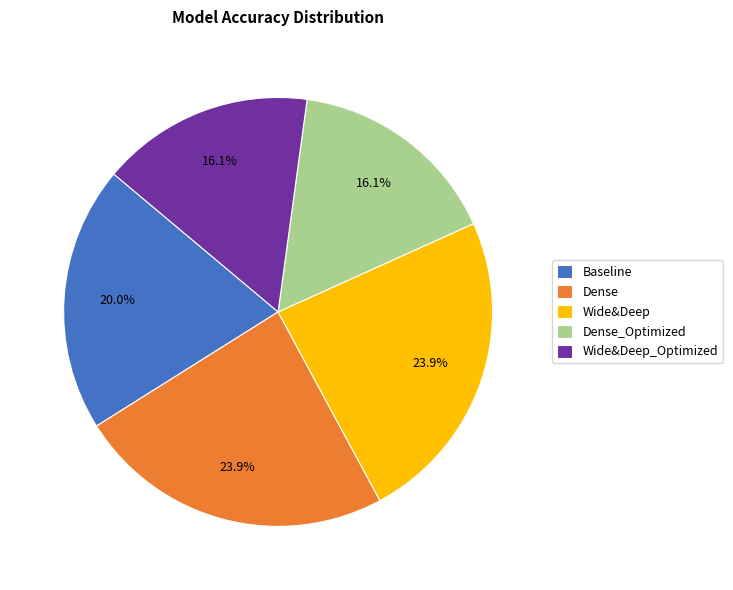

Is it true that Dense is 24% of the pie?

True